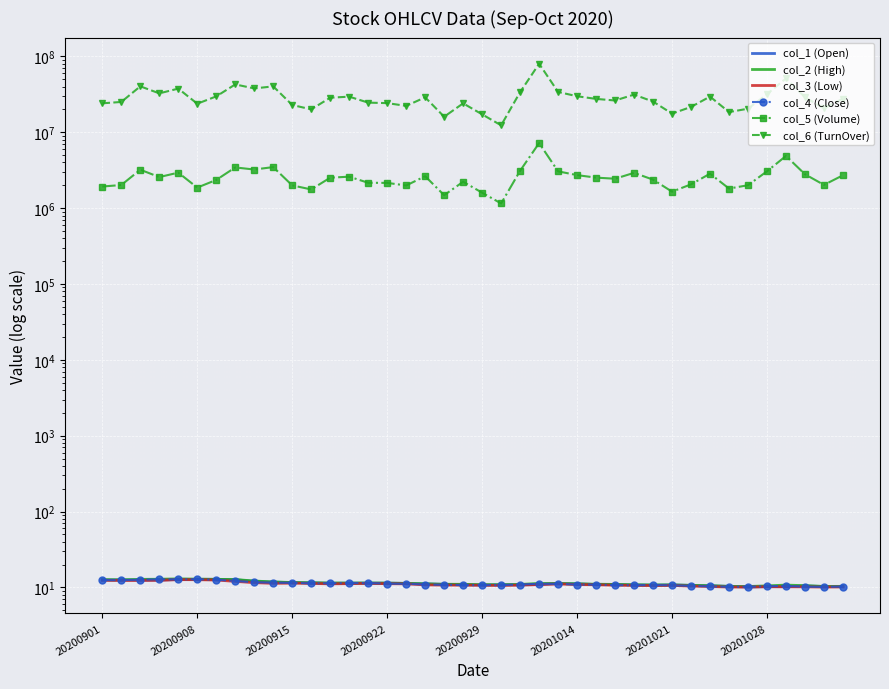

How many data points does each series have?

40